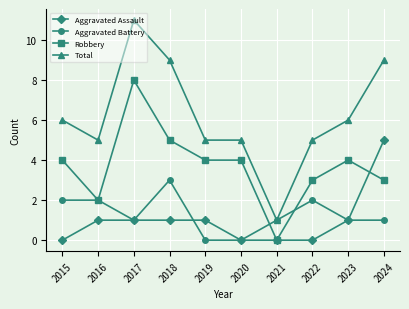

List the series in order of their peak value, lowest first.

Aggravated Battery, Aggravated Assault, Robbery, Total